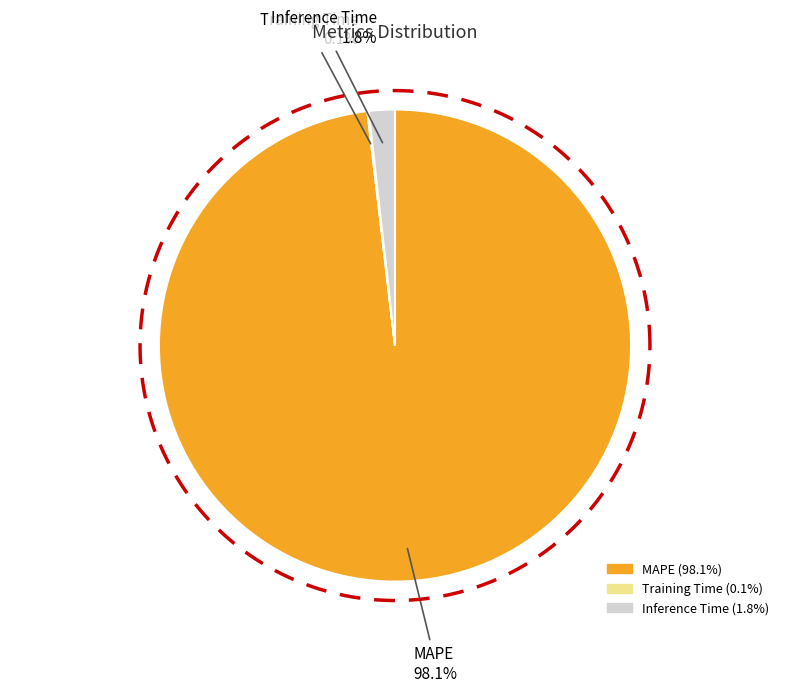

Which slice is the largest?

MAPE